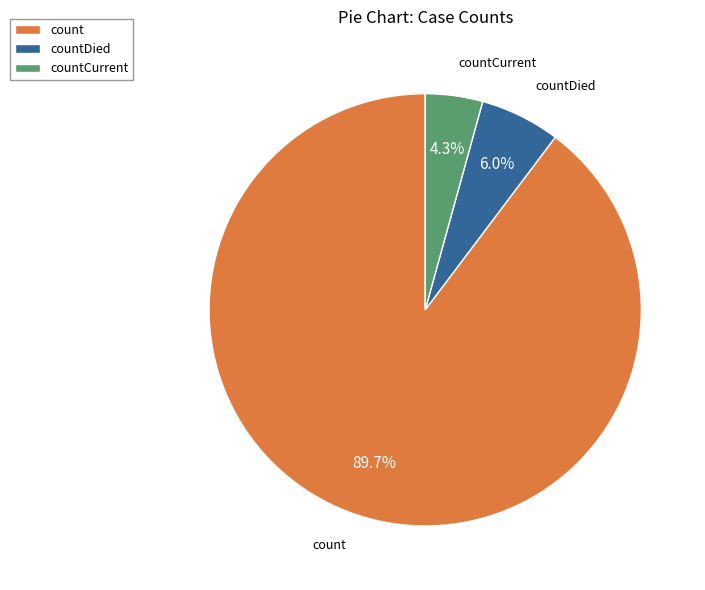

What percentage do count and countCurrent together represent?

94.0%